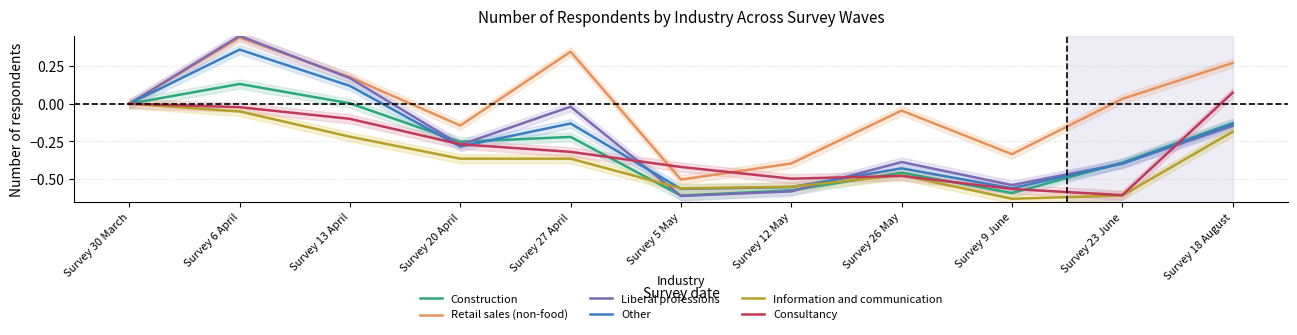

True or false: Liberal professions has more than 0 points higher than both neighbors.

True